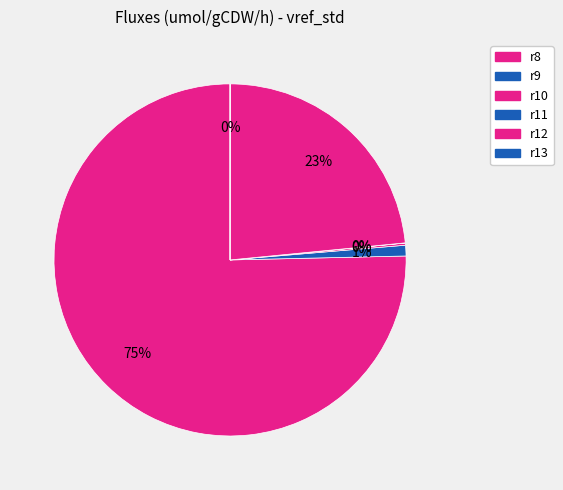

Which slice is the largest?

r8